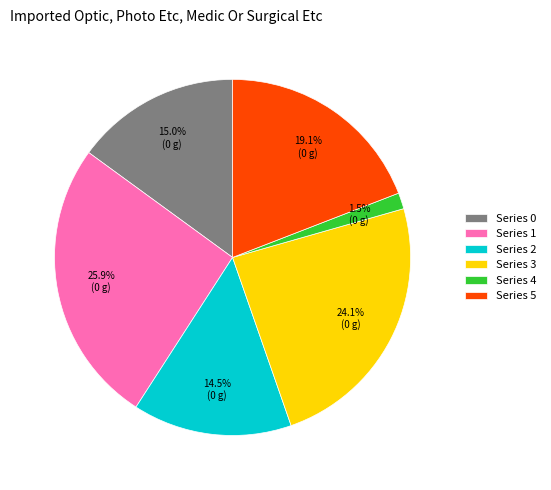

Is there a majority slice in this chart?

No